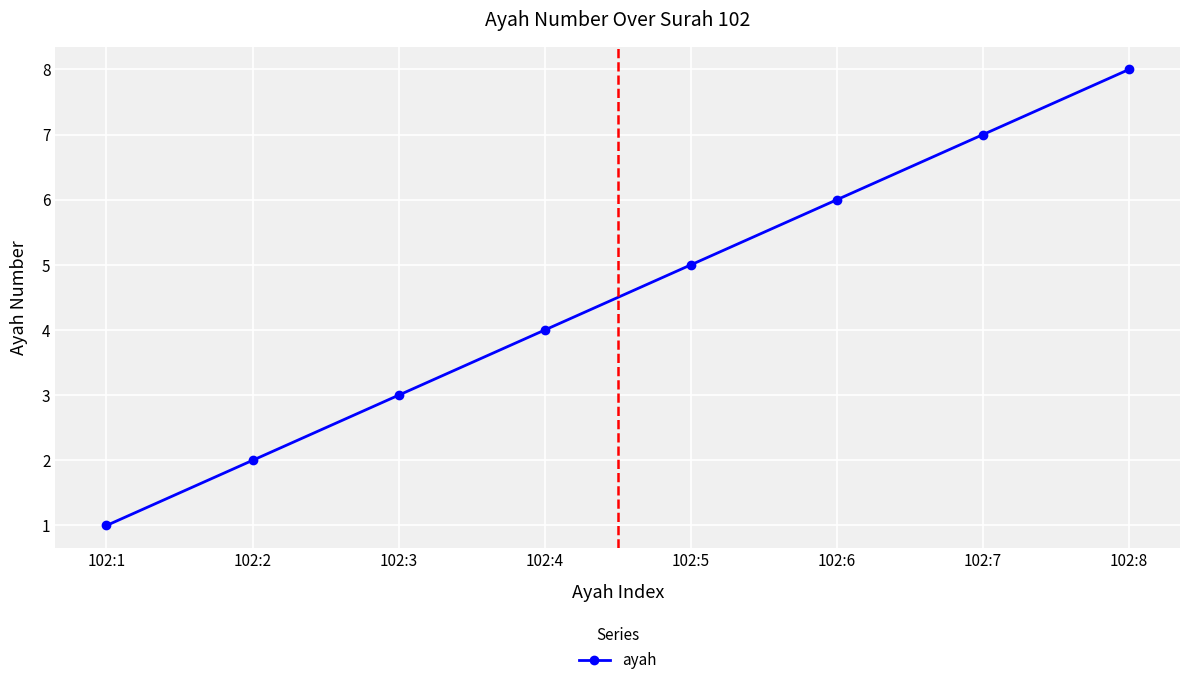

What is the sum of all values?

36